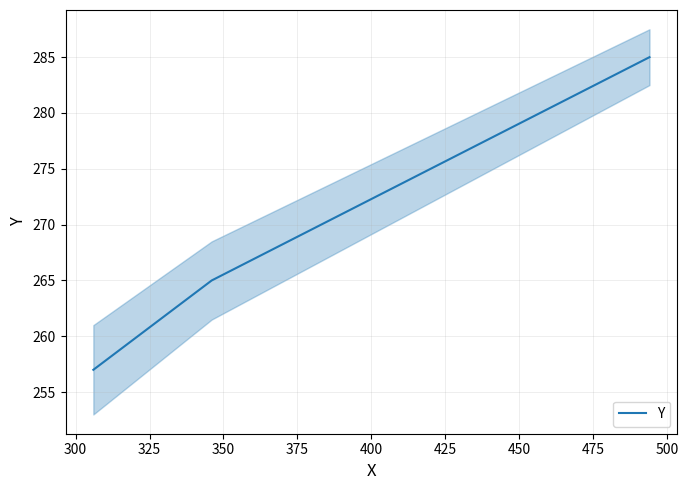

How many categories are shown in the chart?

3